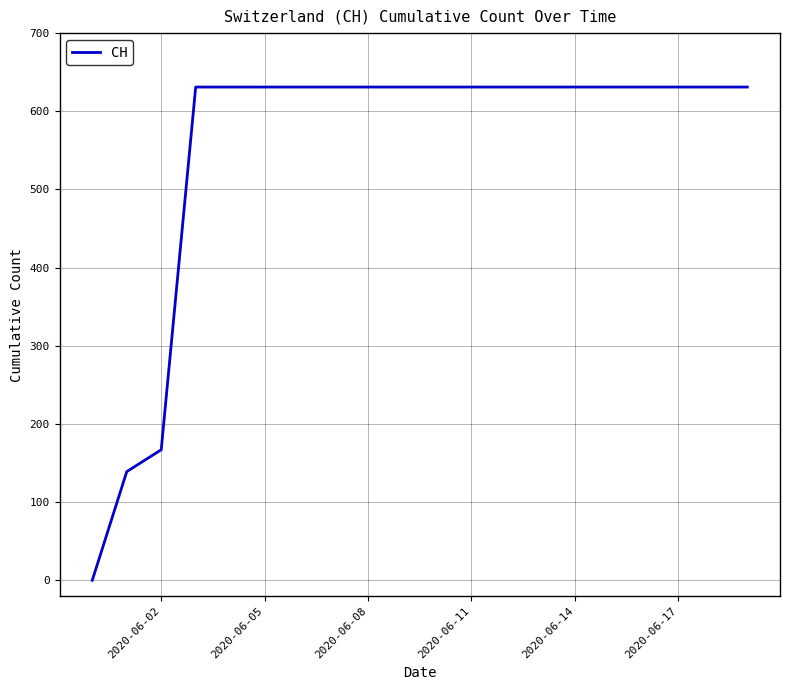

What is the maximum value shown in the chart?

631